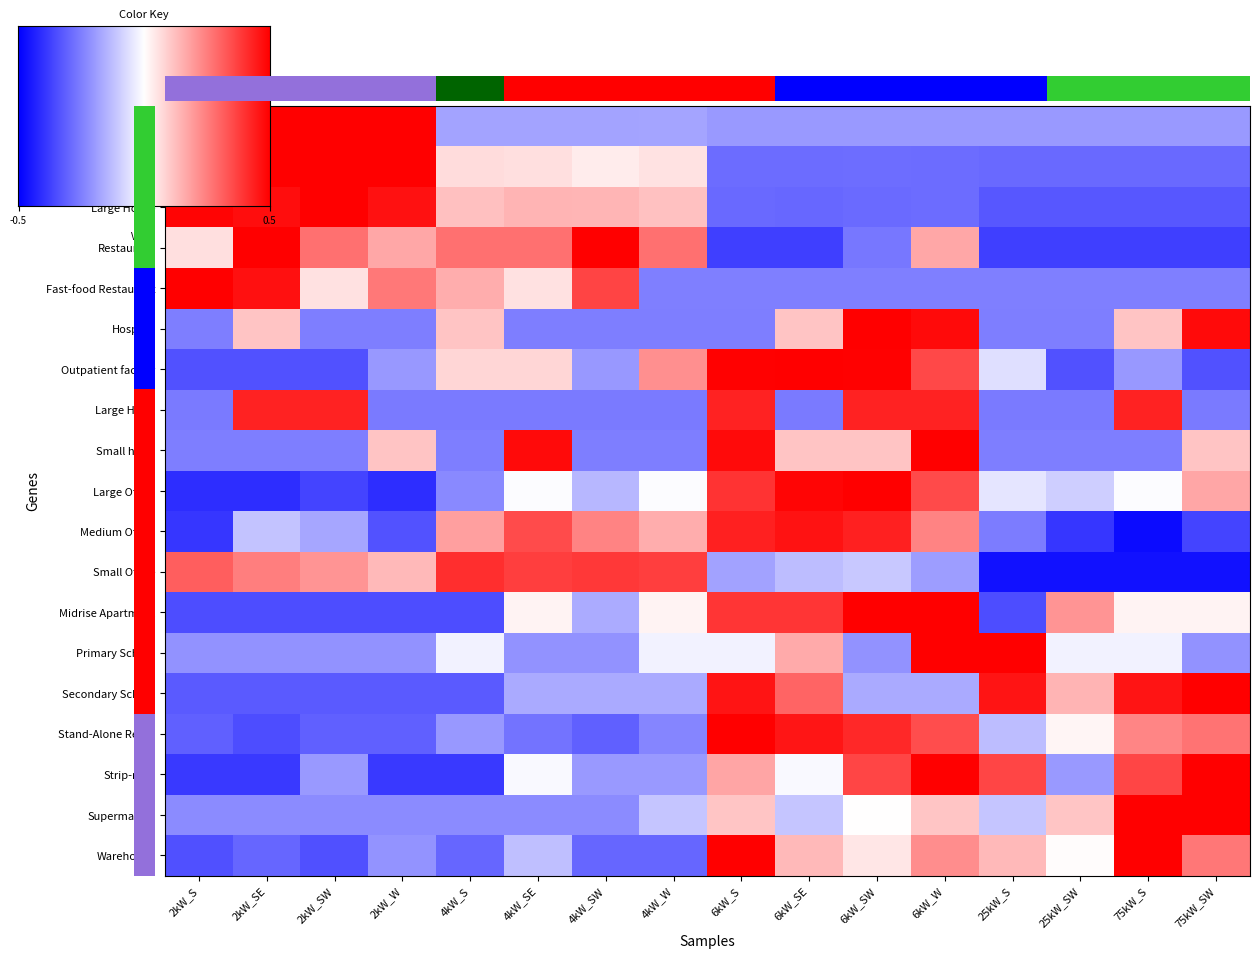

True or false: Medium House has a value of -0.9 at 25kW_SW.

True